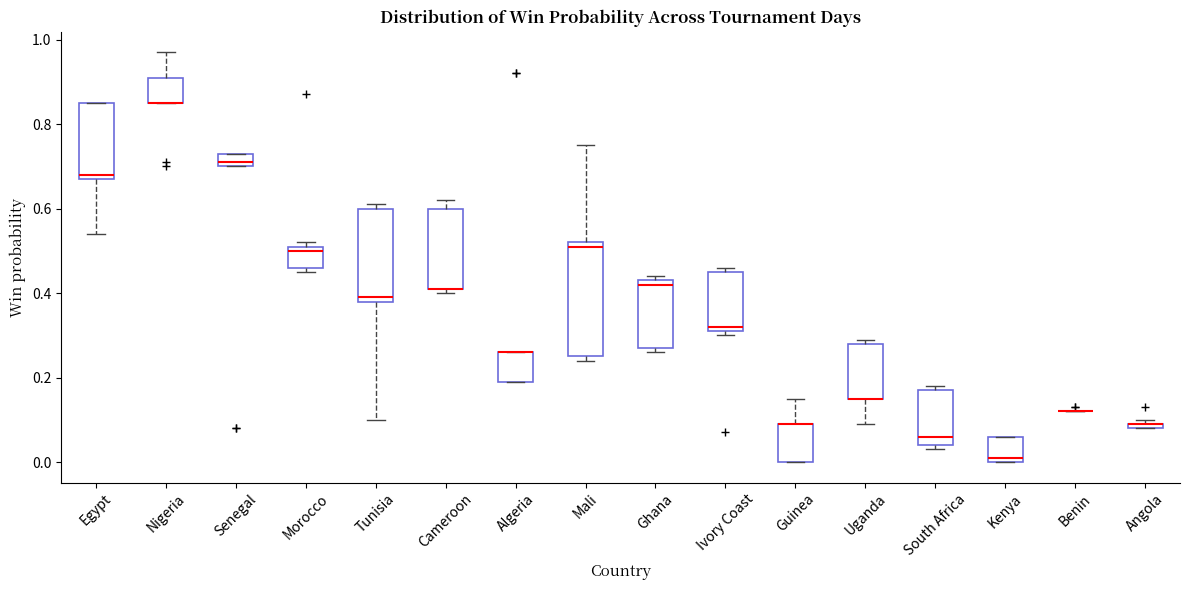

Where is the upper edge of the box for Ivory Coast on the y-axis? The values are not printed on the chart, so give them approximately, as read against the axis.

0.46